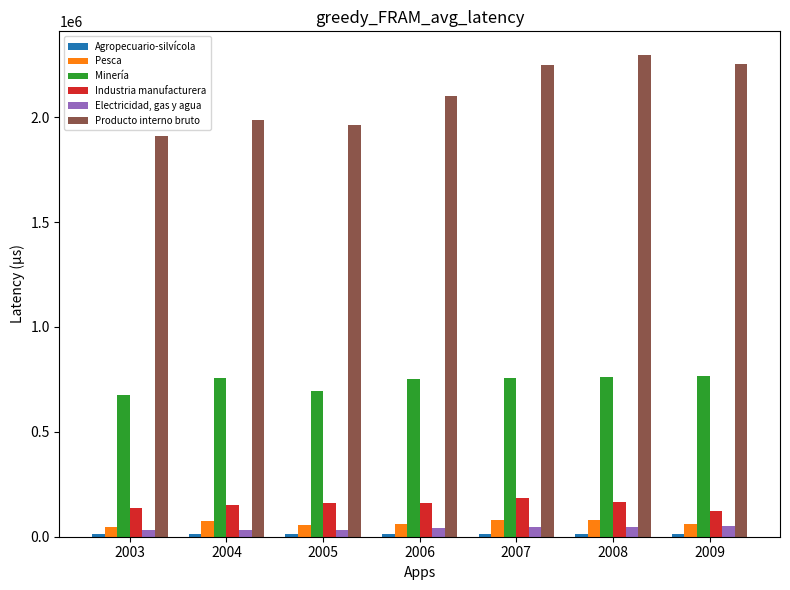

What is the spread (max minus min) of values at 2009?

2241001